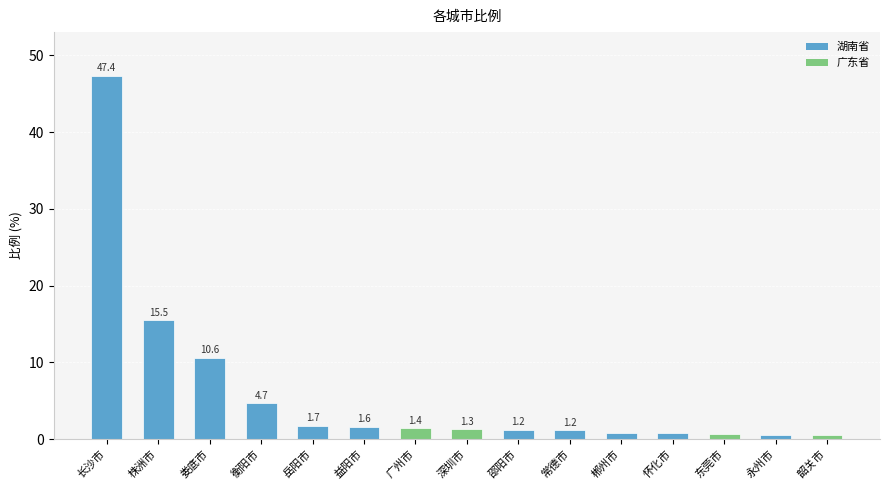

What is the sum of the values at 株洲市 and 韶关市?

16.0